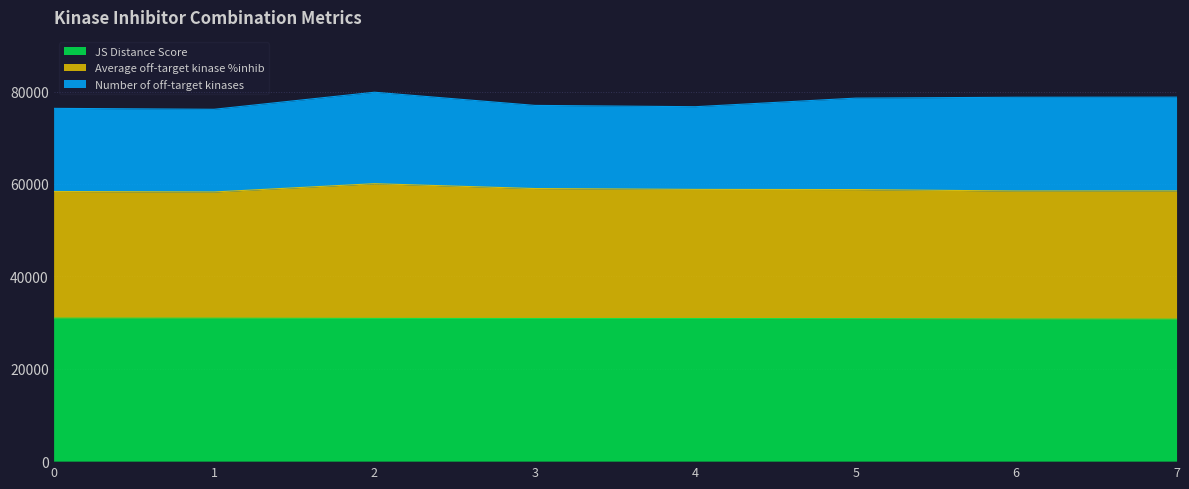

Which series has the widest spread of values?

Average off-target kinase %inhib